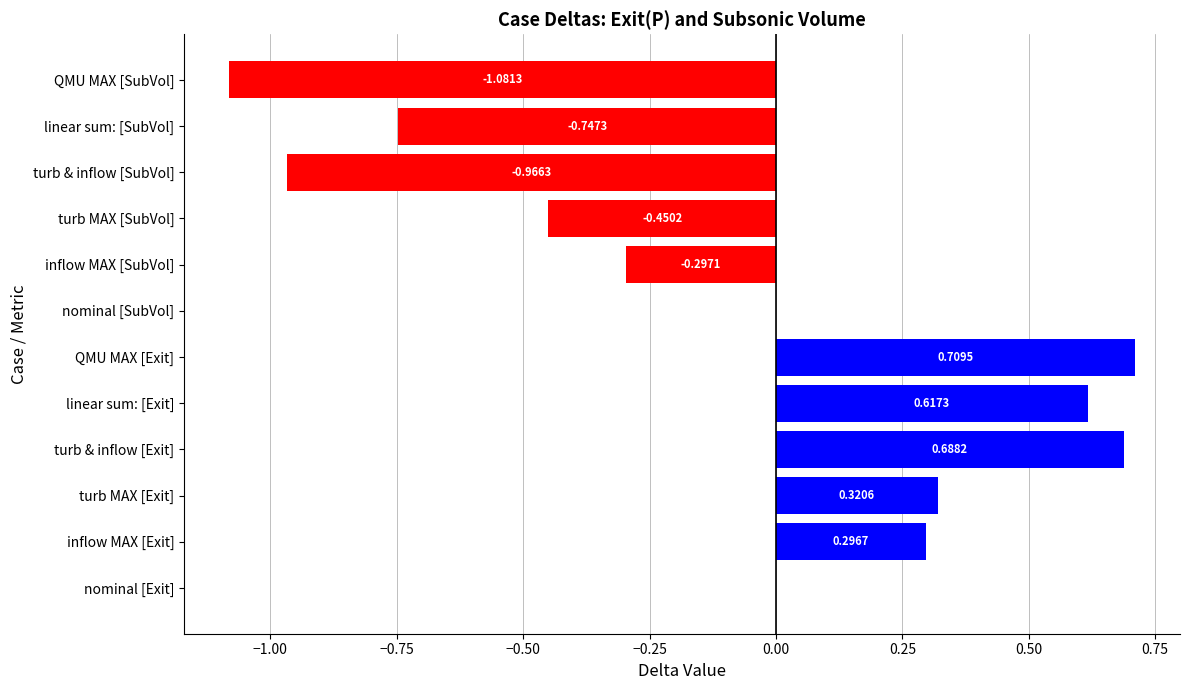

What is the change in value from turb MAX [Exit] to turb MAX [SubVol]?

-0.8